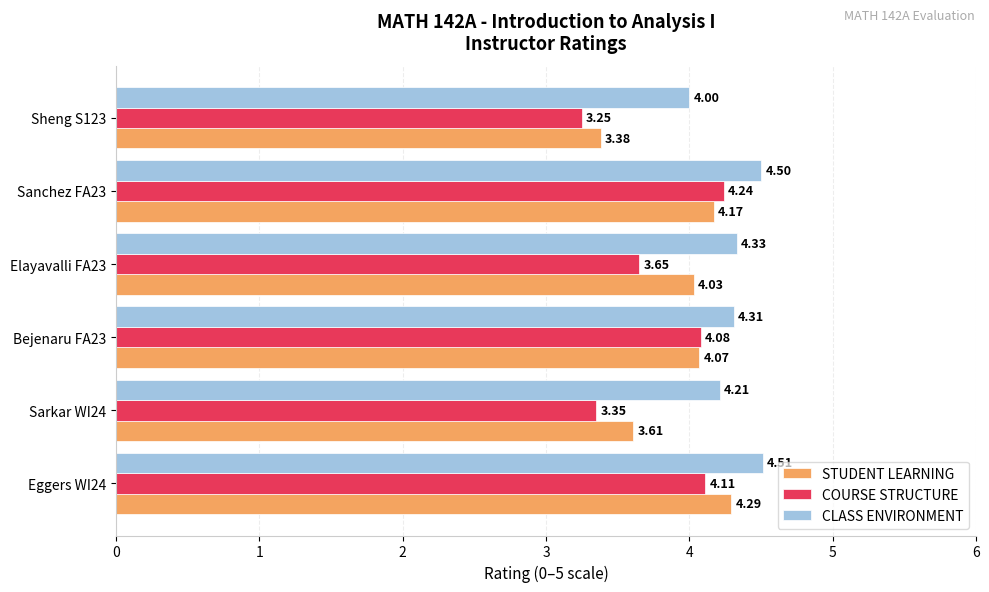

What is the difference between the highest and lowest values at Sanchez FA23?

0.3